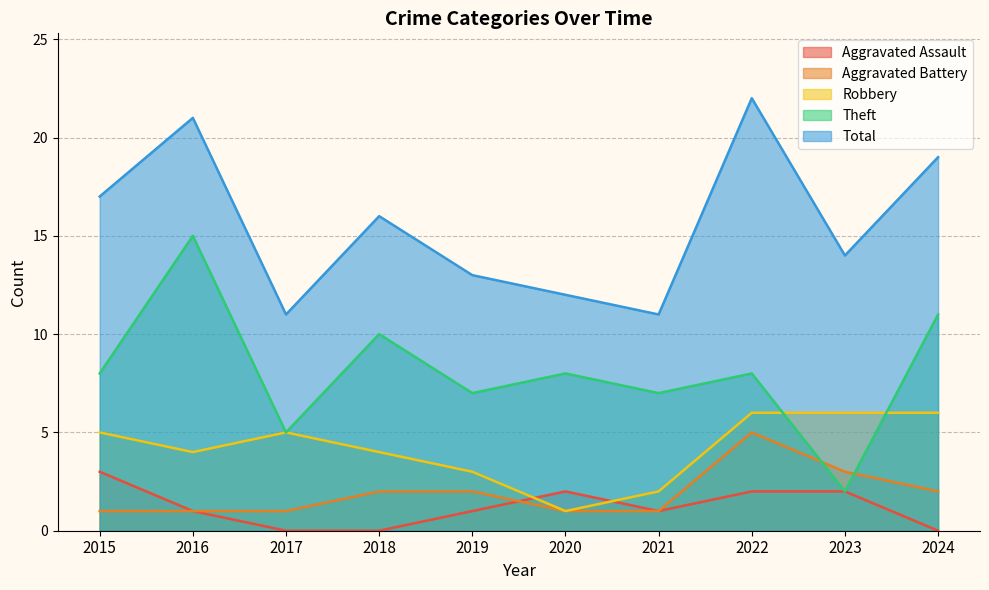

What is the difference between the highest and lowest values at 2017?

11